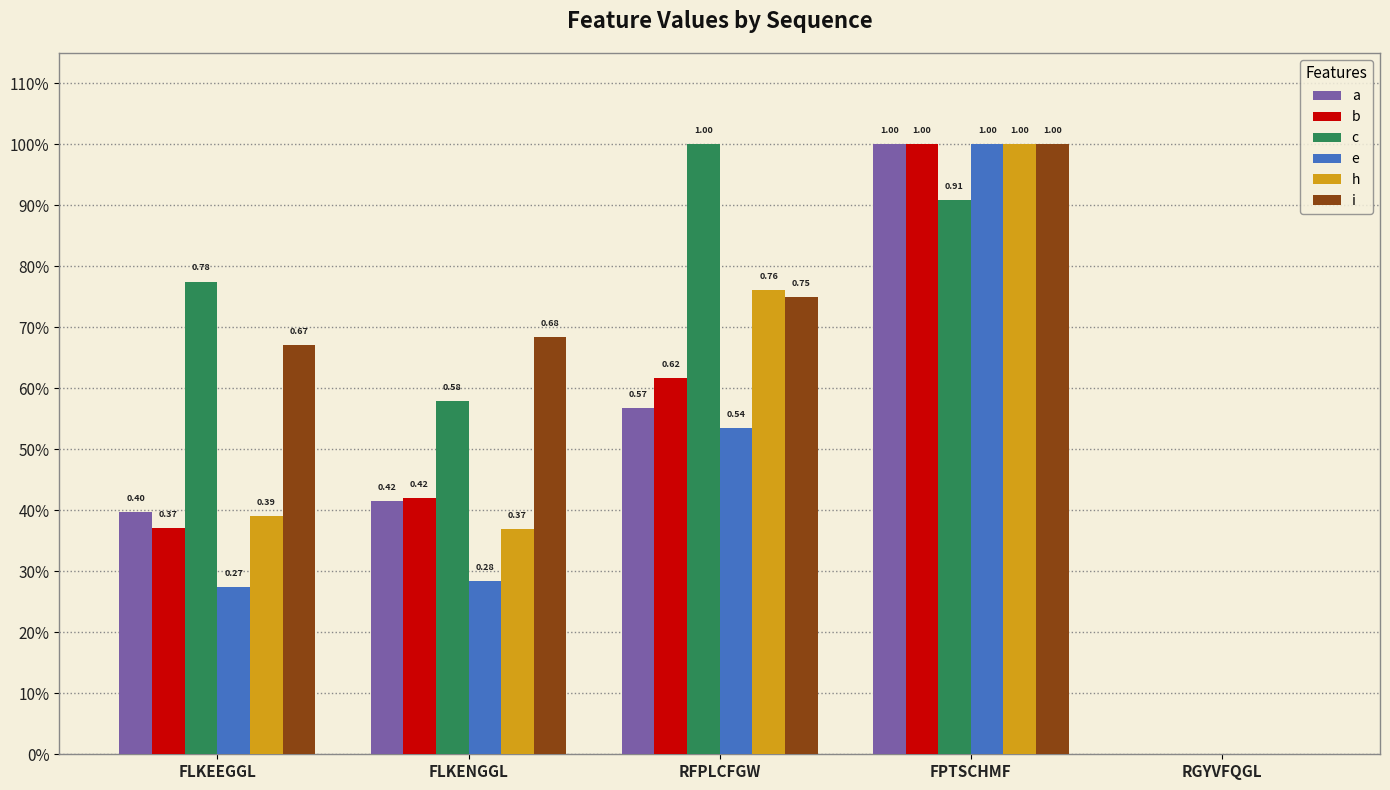

Is the value of e at FPTSCHMF greater than the value of h at FLKEEGGL?

Yes